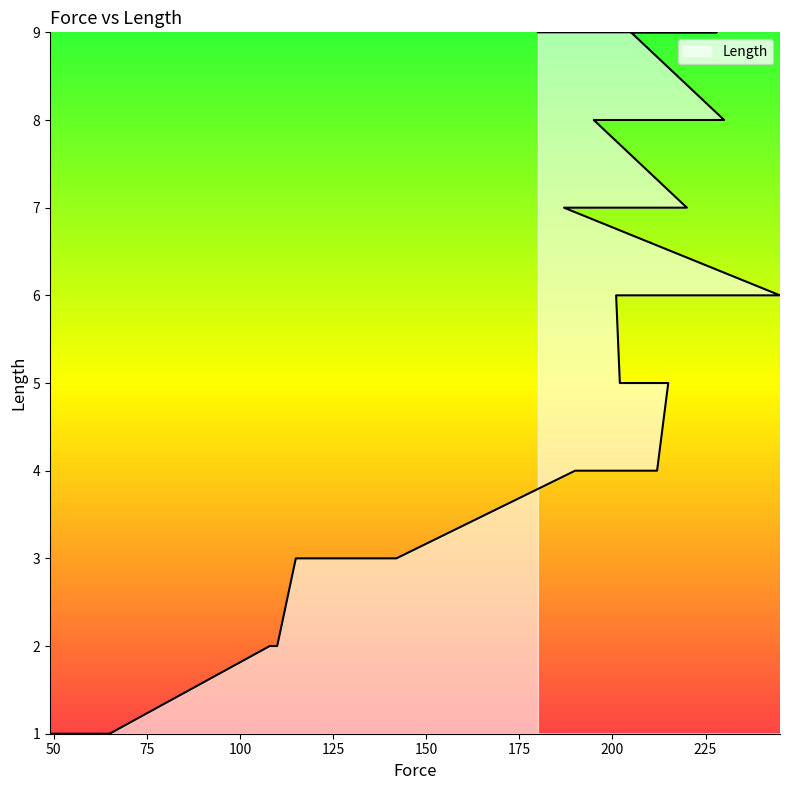

Does the chart display data point markers on the line(s)?

No